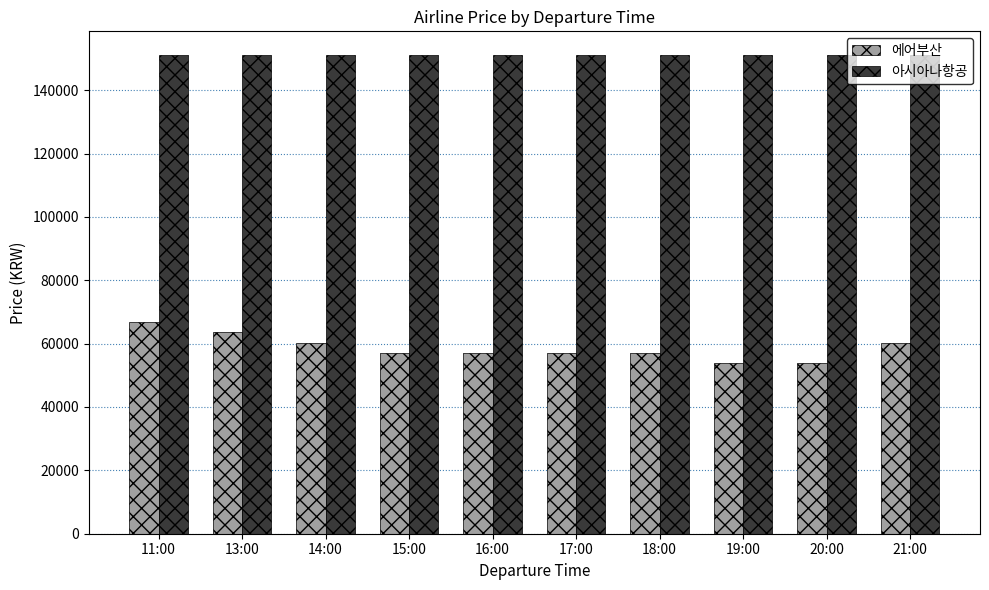

What position from the right is 21:00?

1